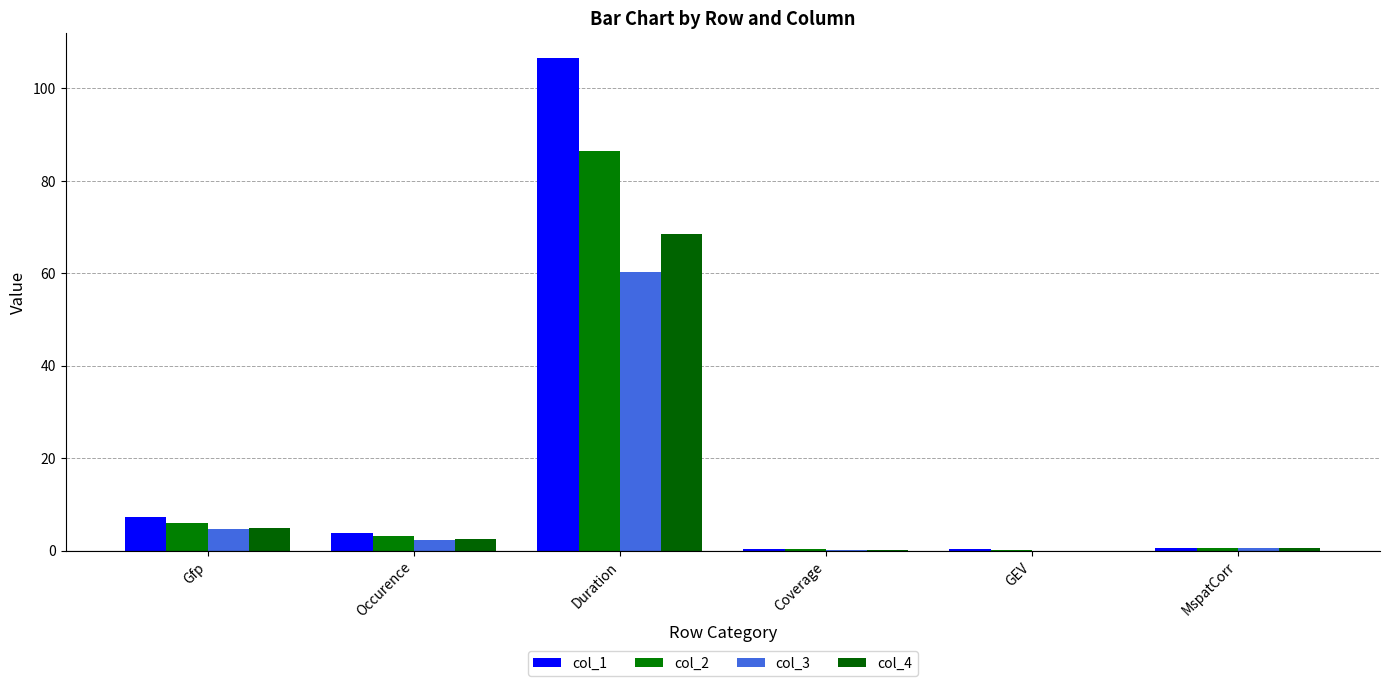

Where does the col_1 series first go above 3?

Gfp